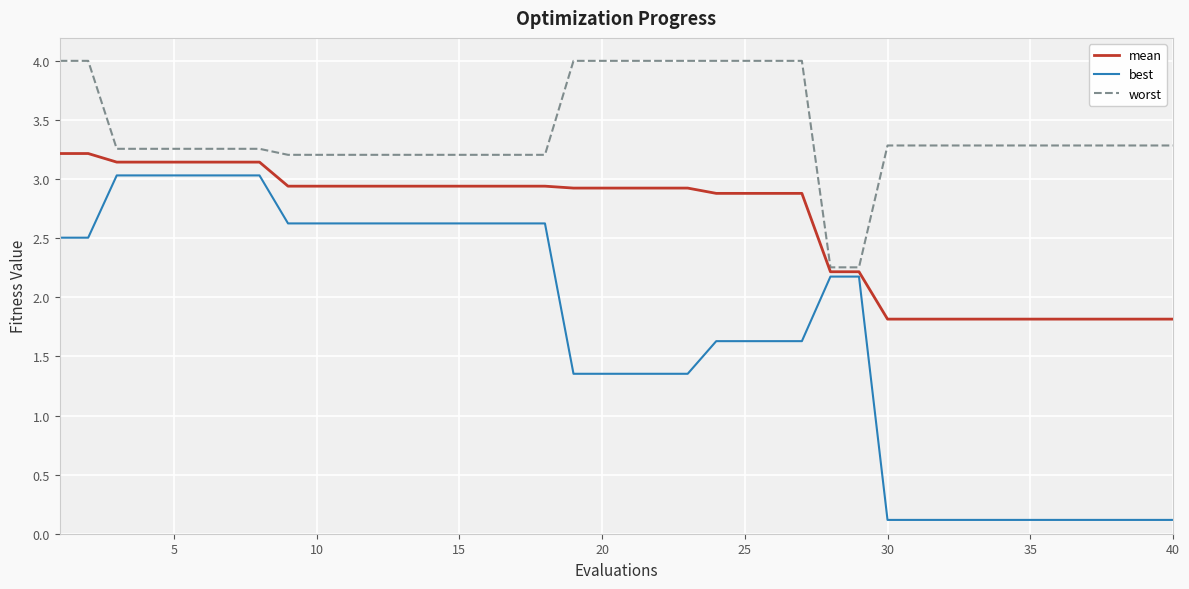

List the series in order of their peak value, lowest first.

best, mean, worst